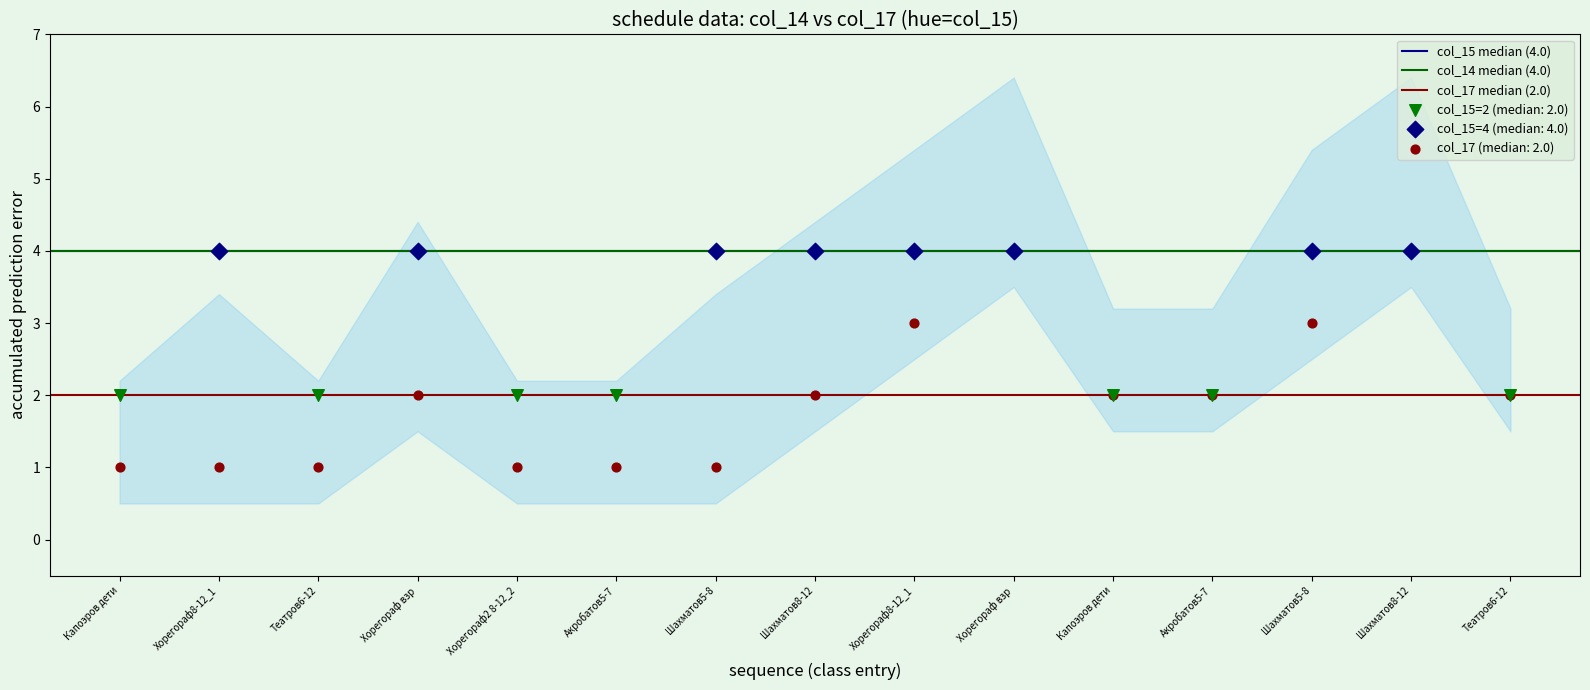

Which series reaches the minimum Y coordinate?

col_17 (median: 2.0)